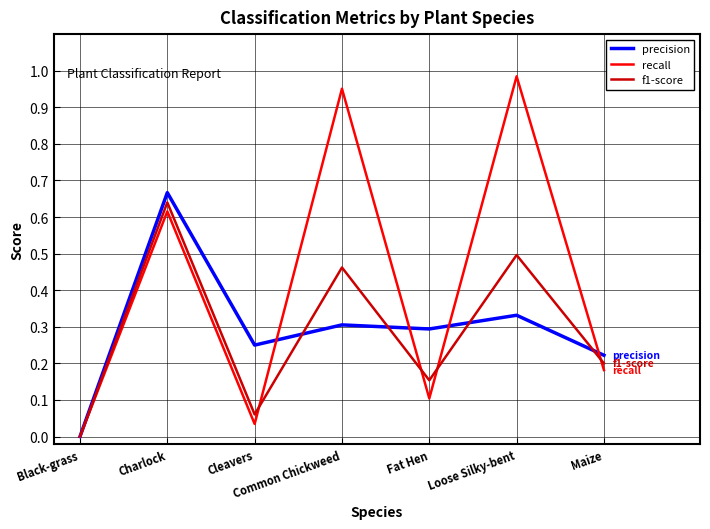

Is this an area chart (filled region under the line)?

No